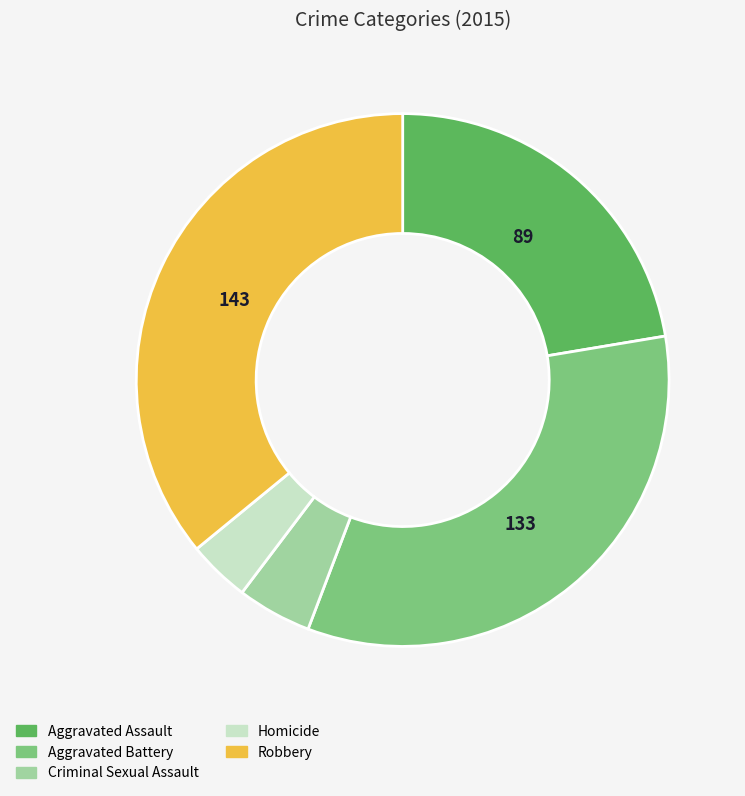

Is it true that Robbery is 36% of the pie?

True